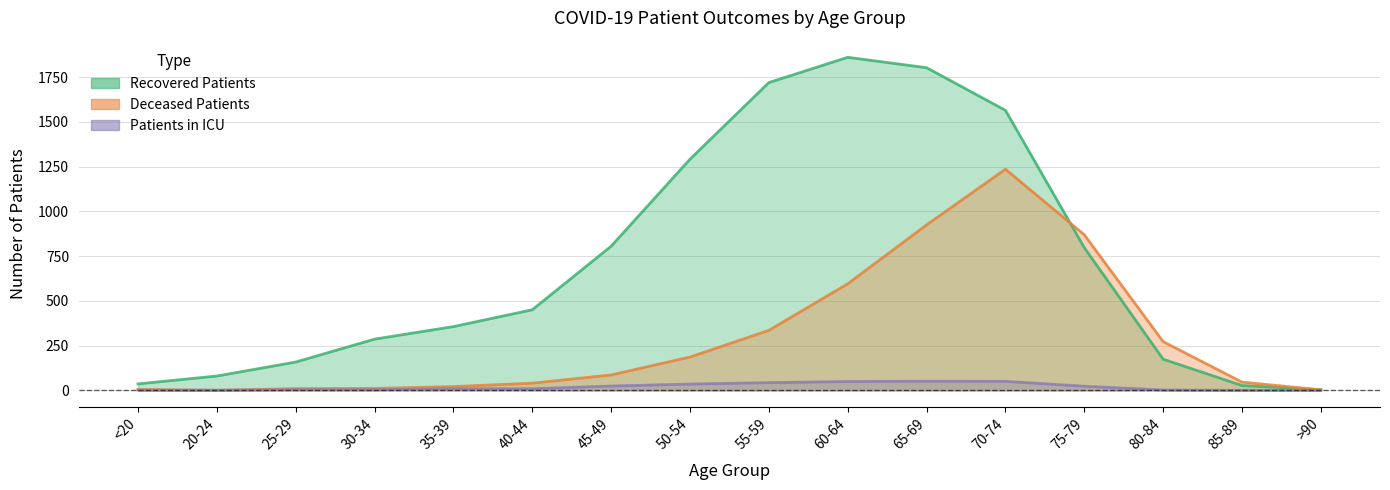

What is the spread (max minus min) of values at 20-24?

80